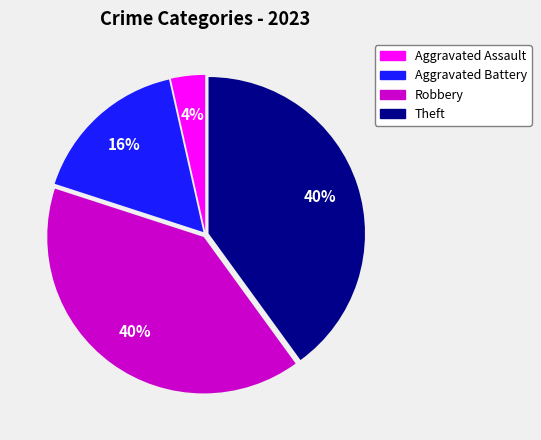

Is it true that Robbery is 40% of the pie?

True